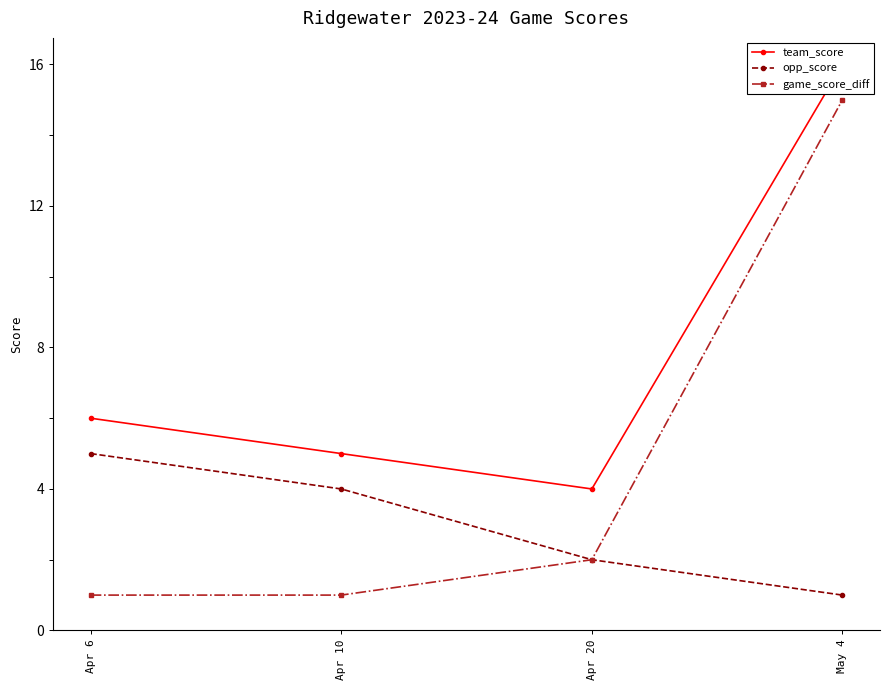

Is it true that game_score_diff equals 15 at May 4?

True